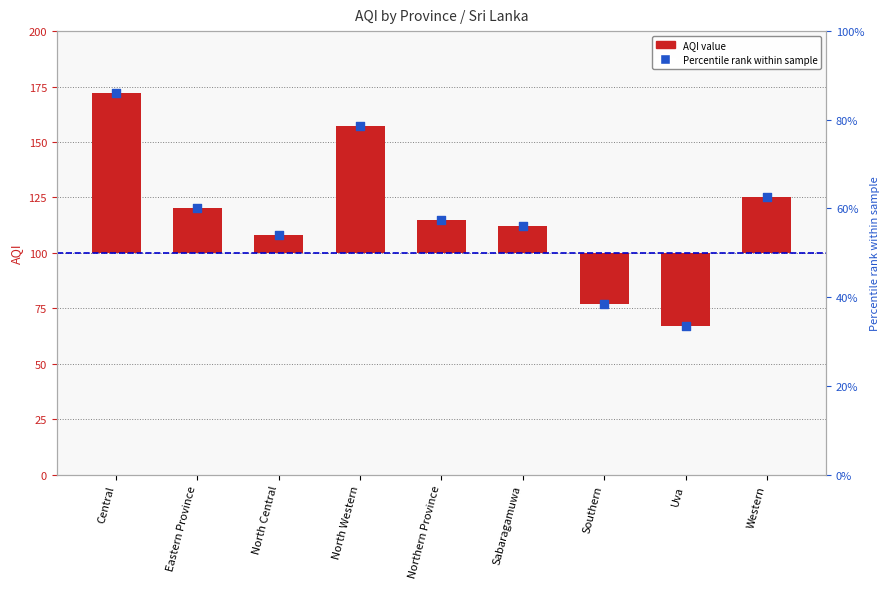

At which category is the sum across all series the highest?

Central